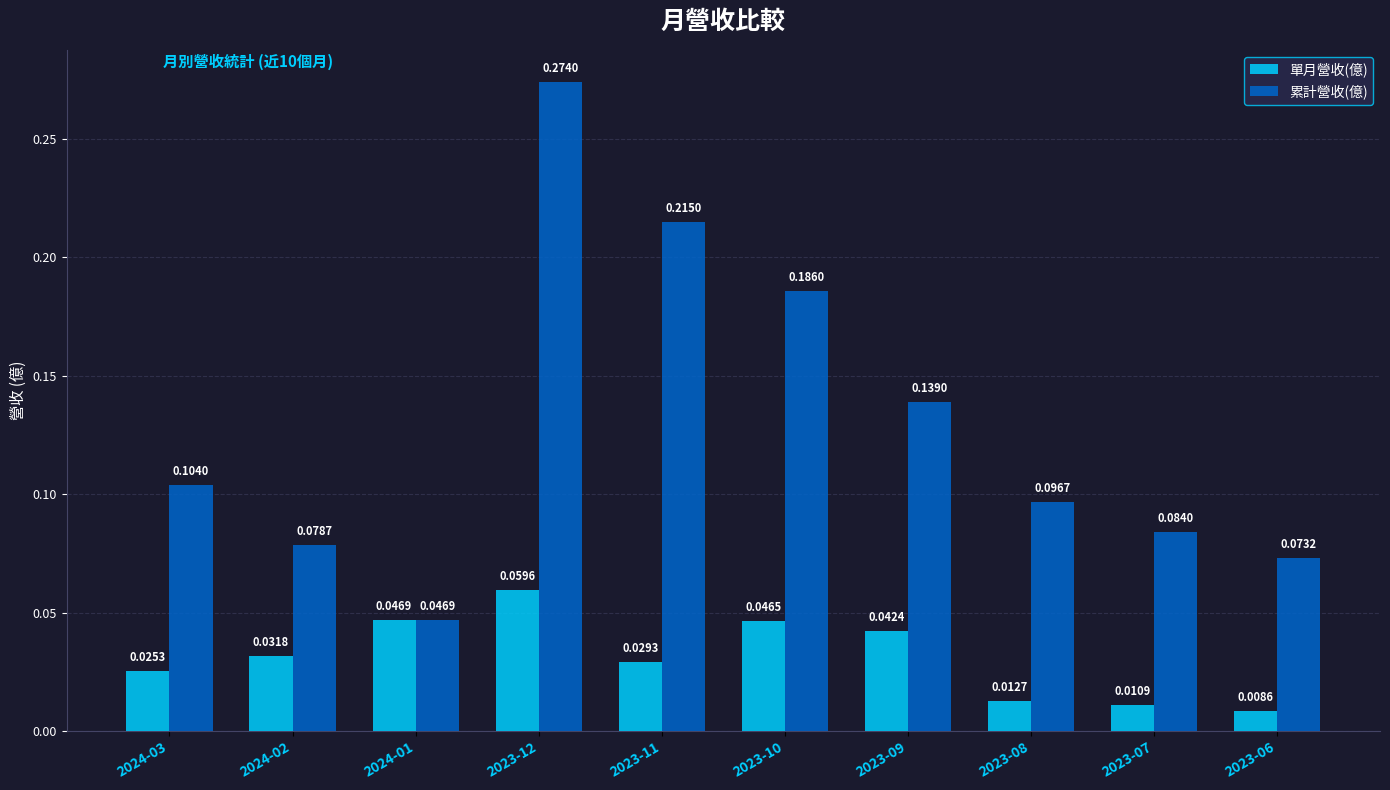

Where is 累計營收(億) nearest to the value 0?

2024-01